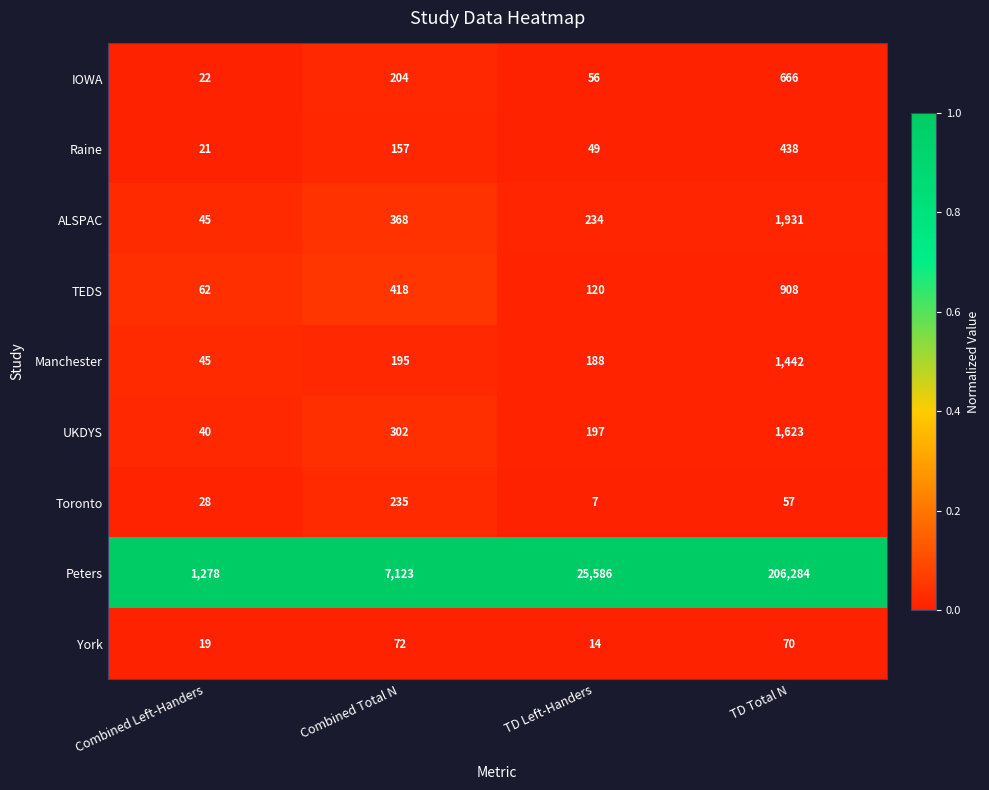

What is the difference between the highest and lowest values at Combined Total N?

7051